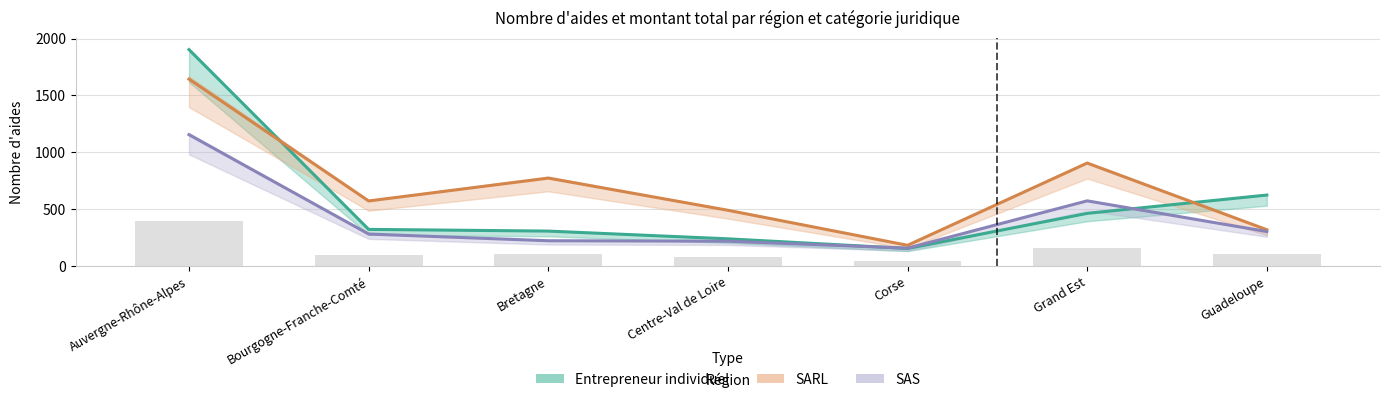

Are the bars horizontal?

No